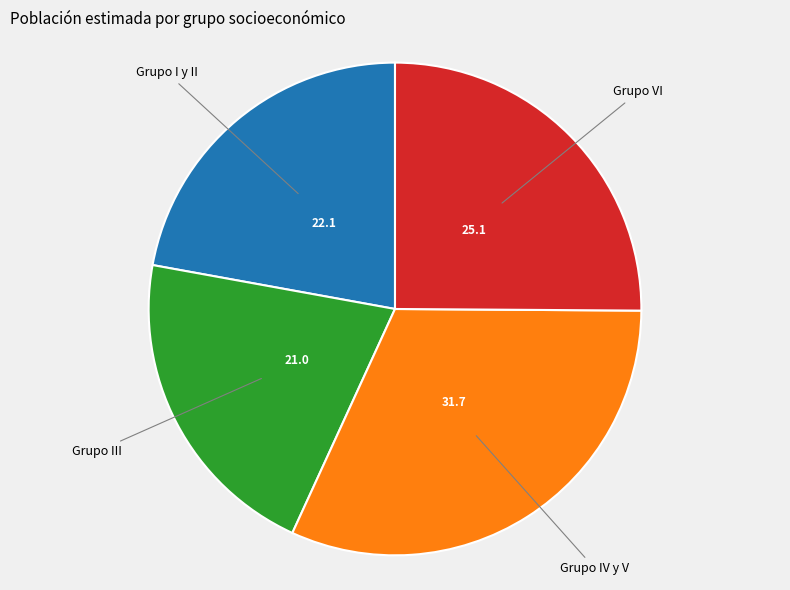

Rank the categories by value from highest to lowest.

Grupo IV y V, Grupo VI, Grupo I y II, Grupo III